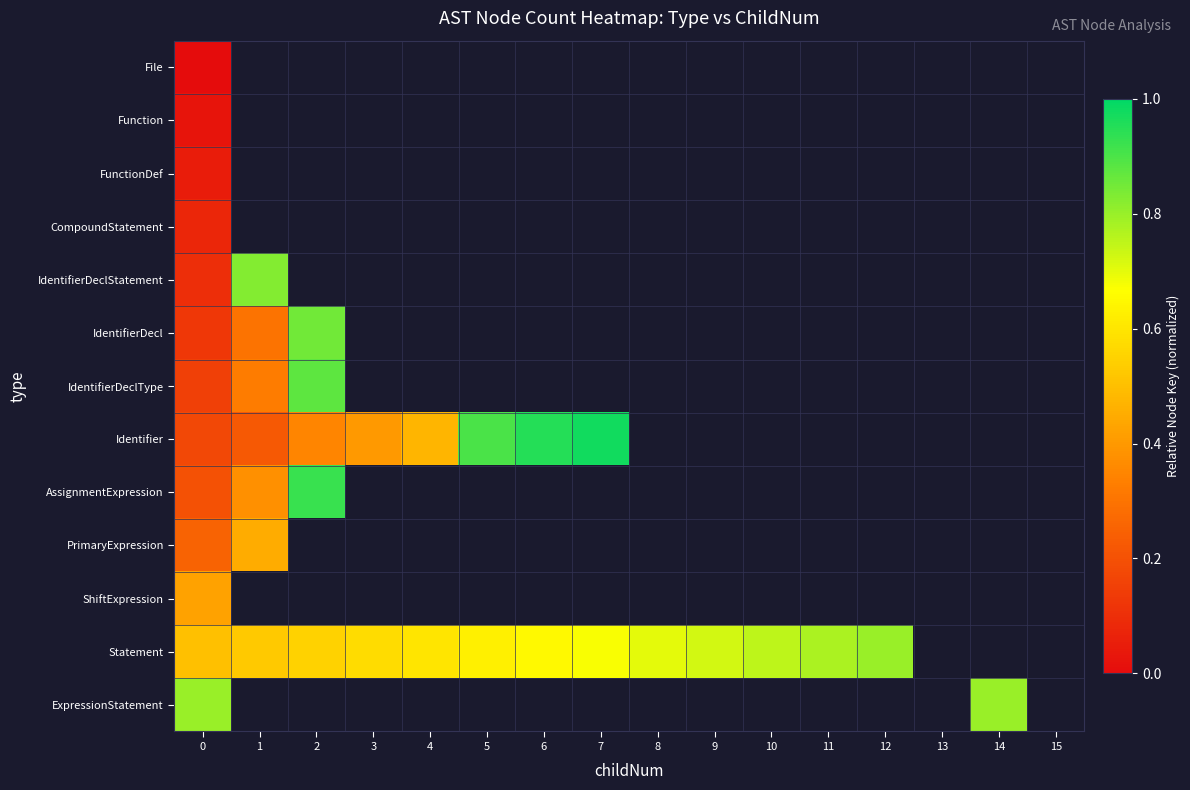

Is the value of IdentifierDeclStatement at 12 greater than the value of ShiftExpression at 4?

No